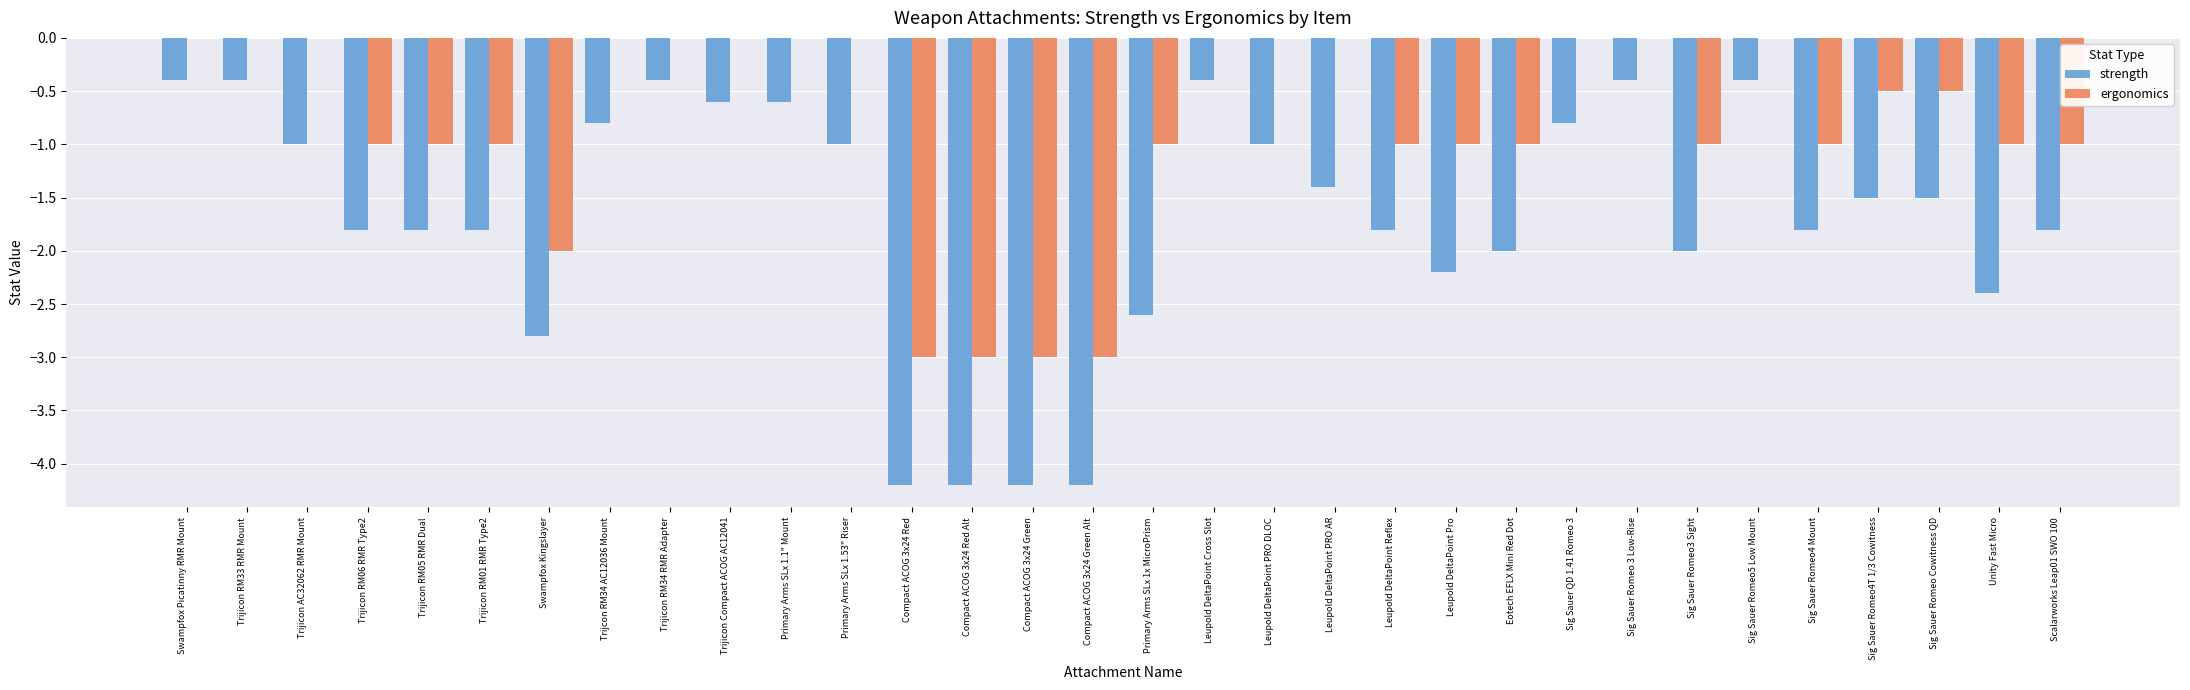

Which series has the largest total across all categories?

ergonomics